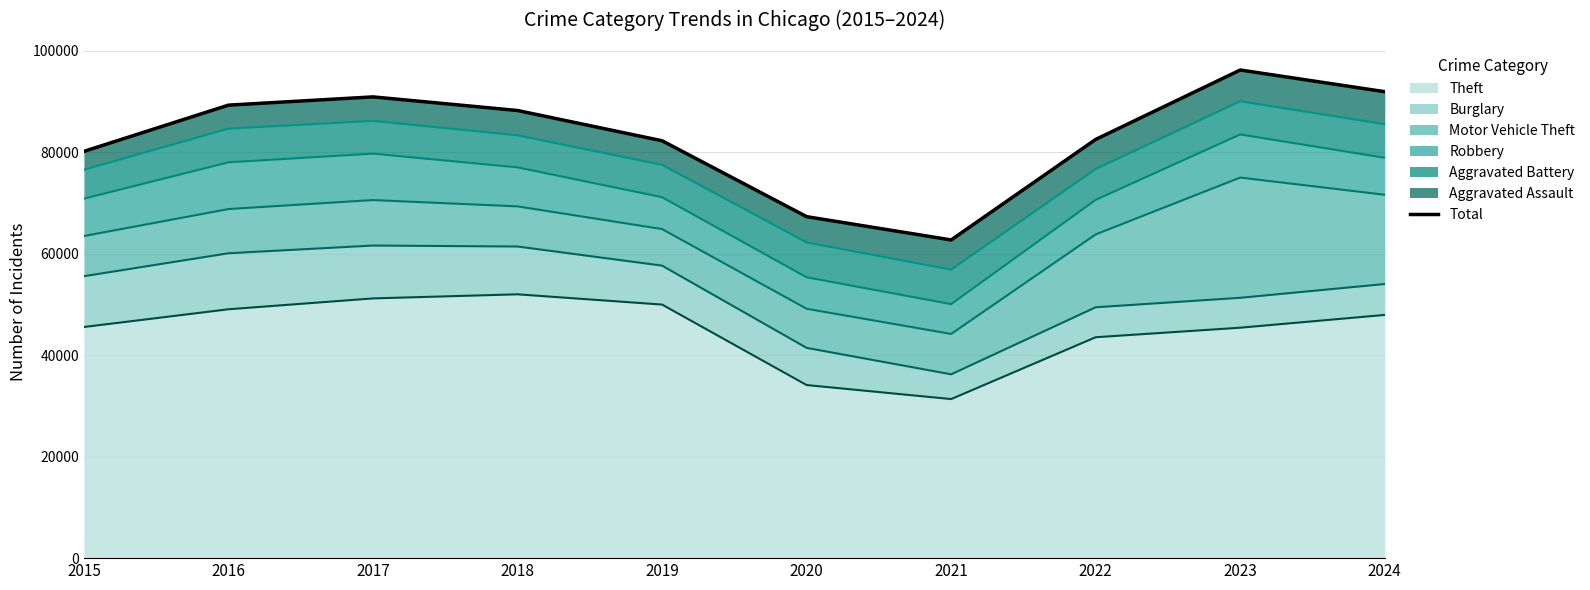

Reading left to right, list all the values displayed in this chart.

80167	89280	90906	88221	82260	67303	62713	82526	96204	91929